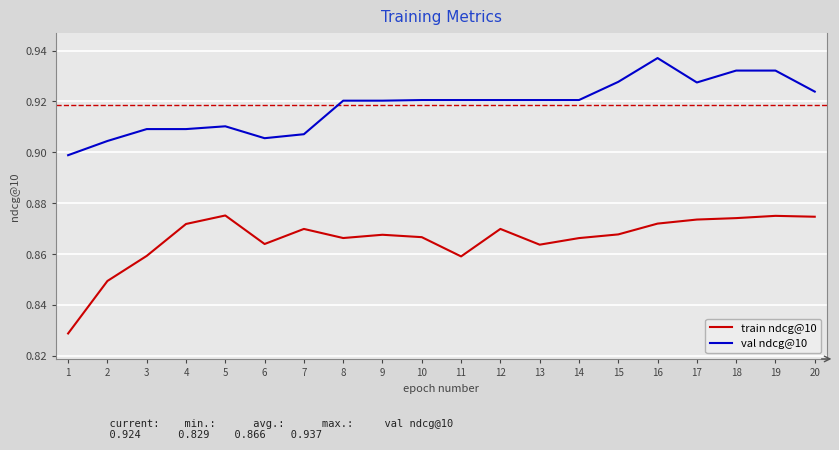

True or false: val ndcg@10 and train ndcg@10 cross at least once.

False